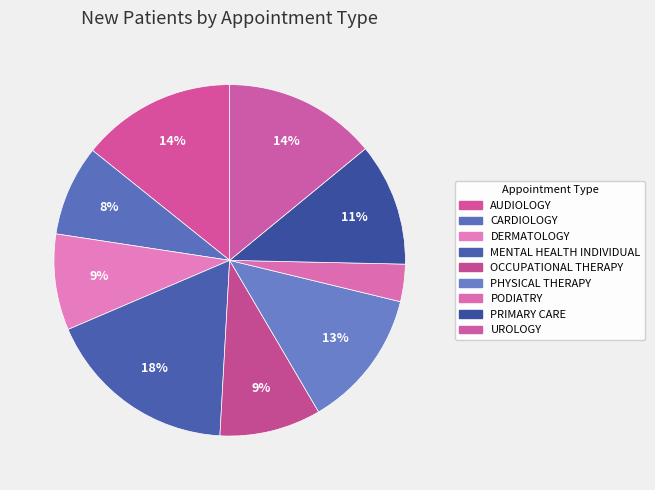

Does CARDIOLOGY account for over 50% of the chart?

No